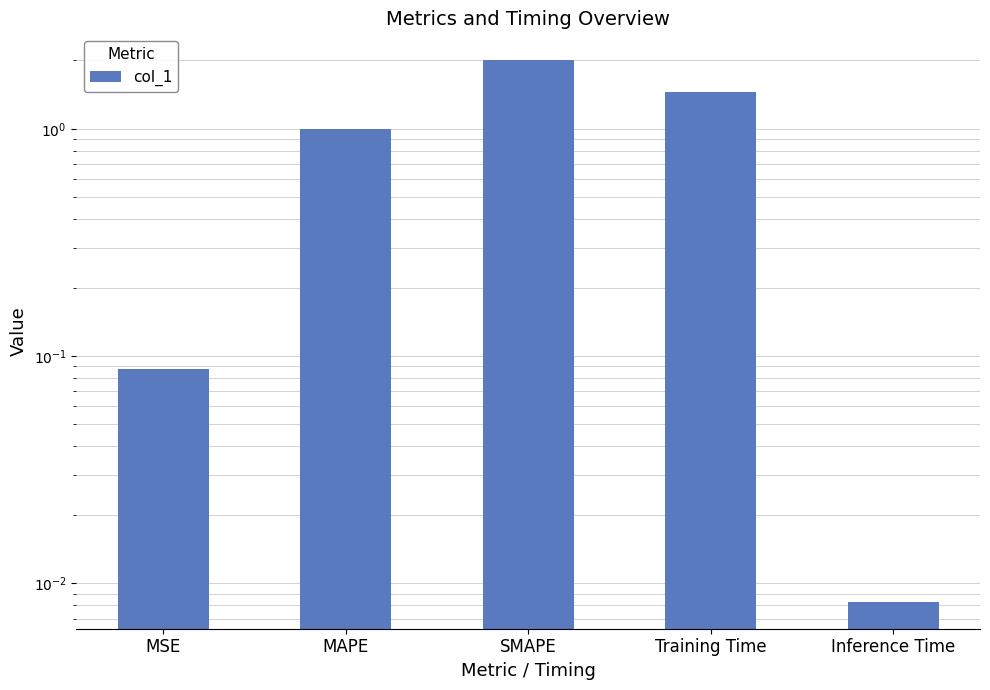

Are the bars grouped side by side (vs. stacked)?

No